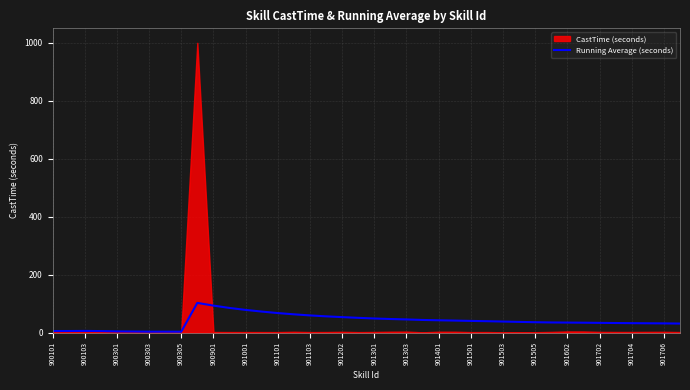

Is it true that Running Average (seconds) equals 34.5 at 901602?

True